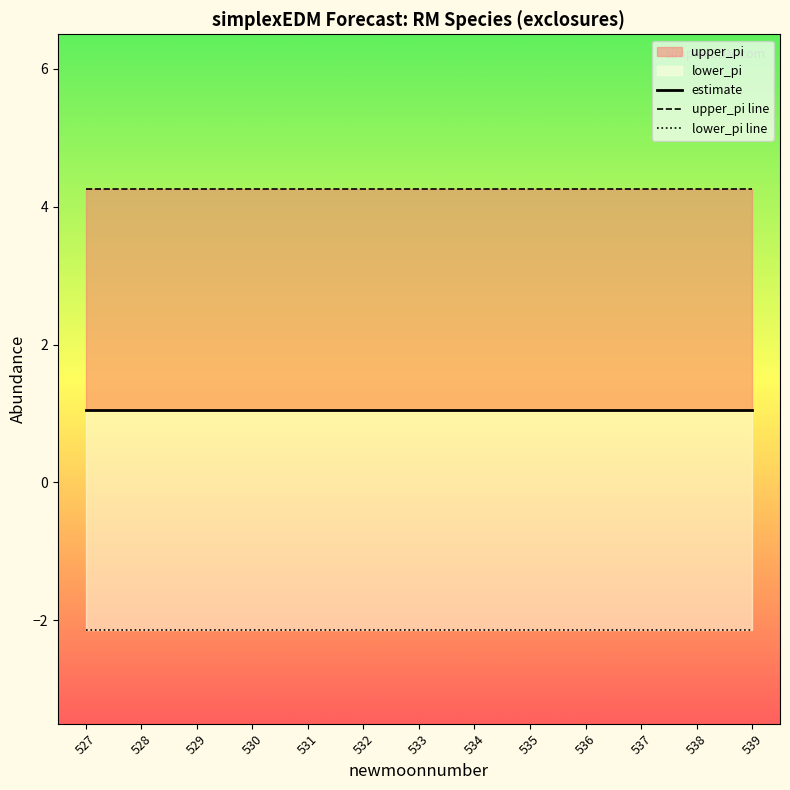

What is the maximum value shown in the chart?

4.3